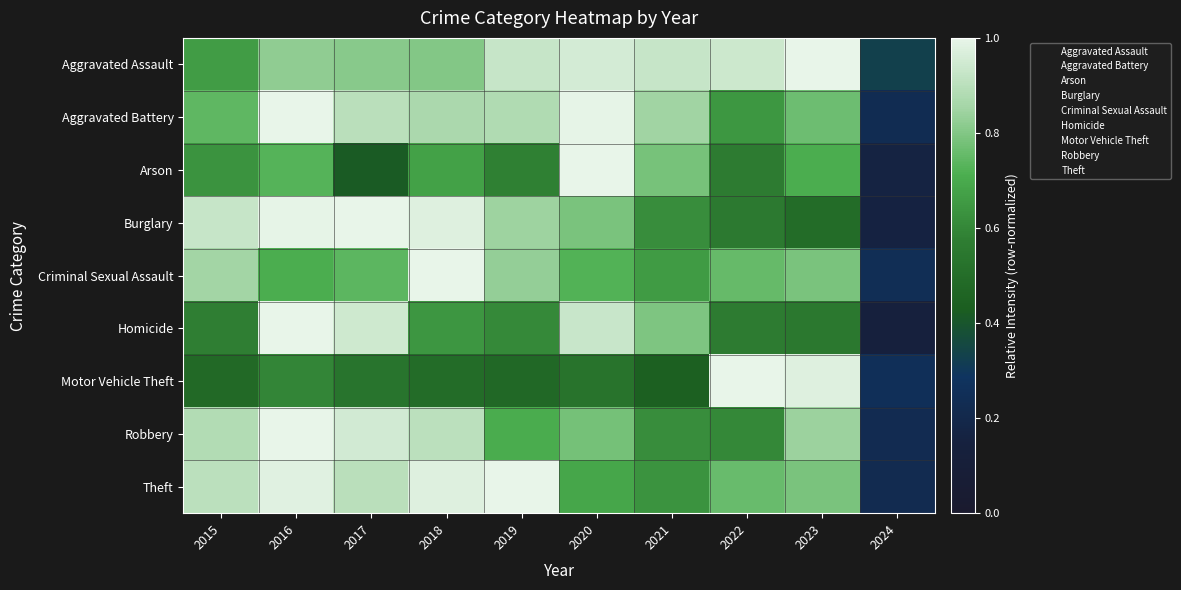

What is the difference between the highest and lowest values at 2017?

0.6